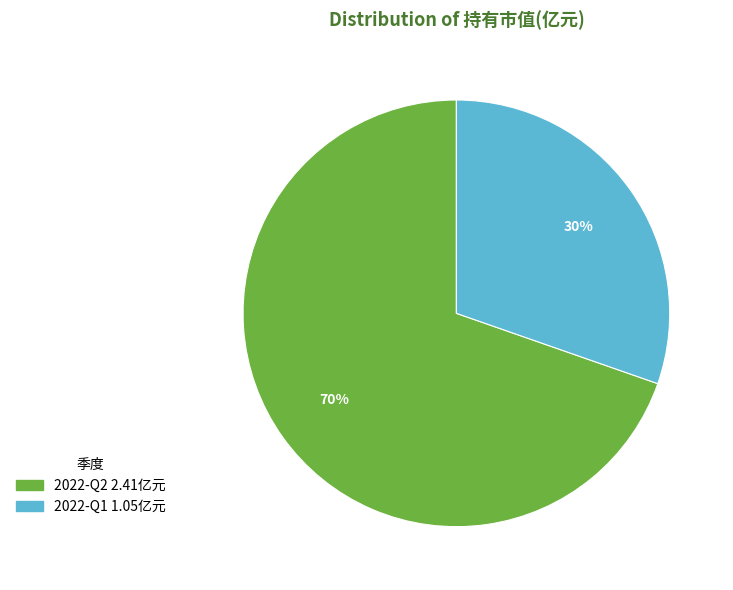

What is the smallest slice in the pie chart?

2022-Q1